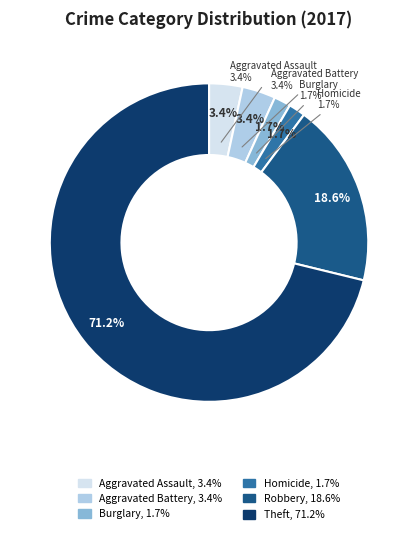

To the nearest percent, what portion does Aggravated Battery represent?

3%